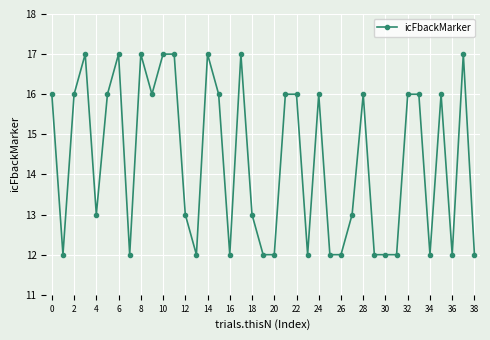

How many values are between 12 and 16?

31